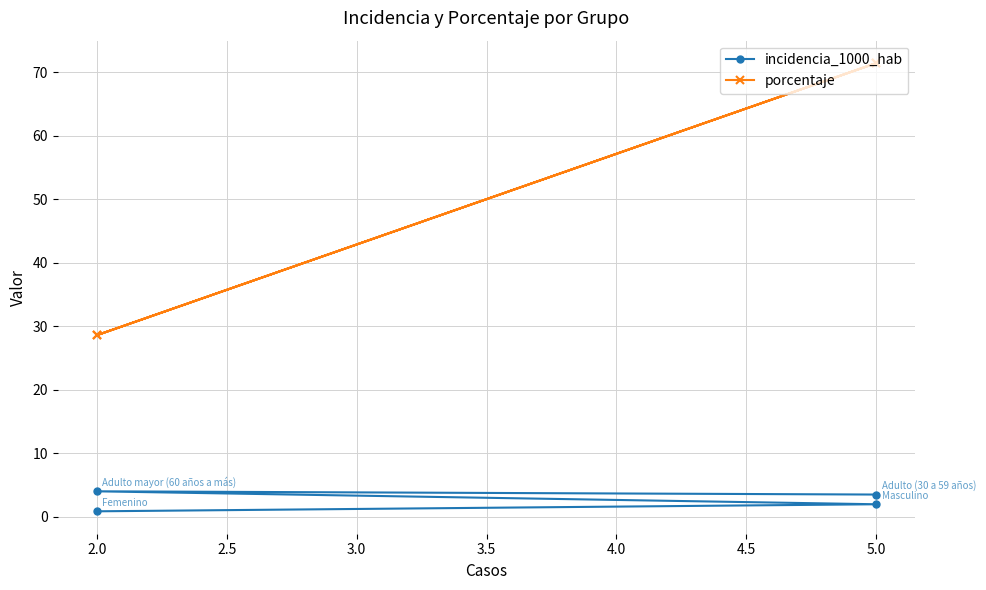

True or false: incidencia_1000_hab has more than 0 points higher than both neighbors.

True